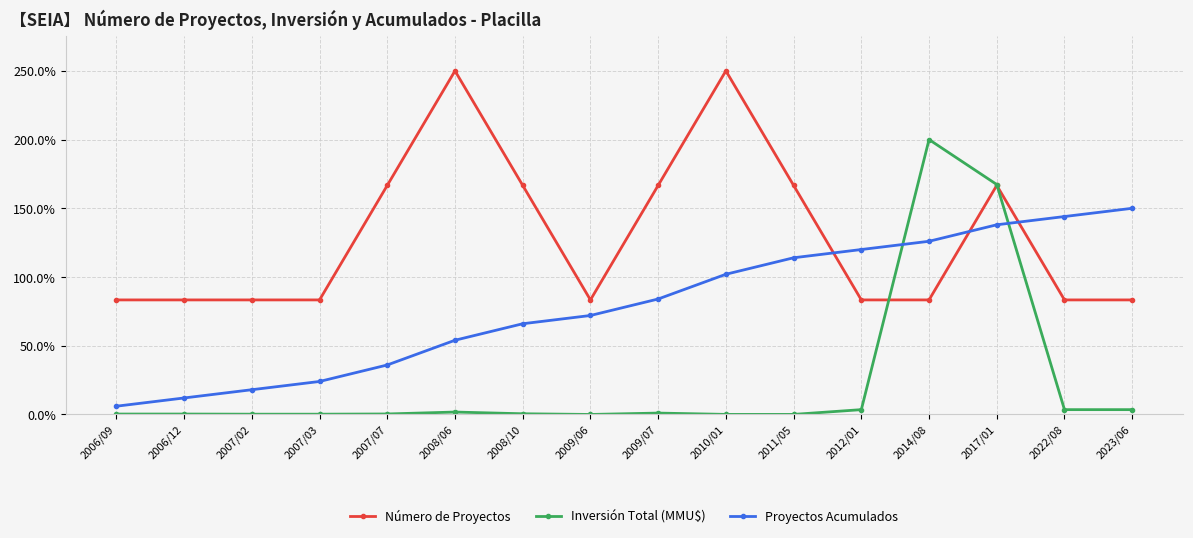

What is the label of the 15th point from the right?

2006/12